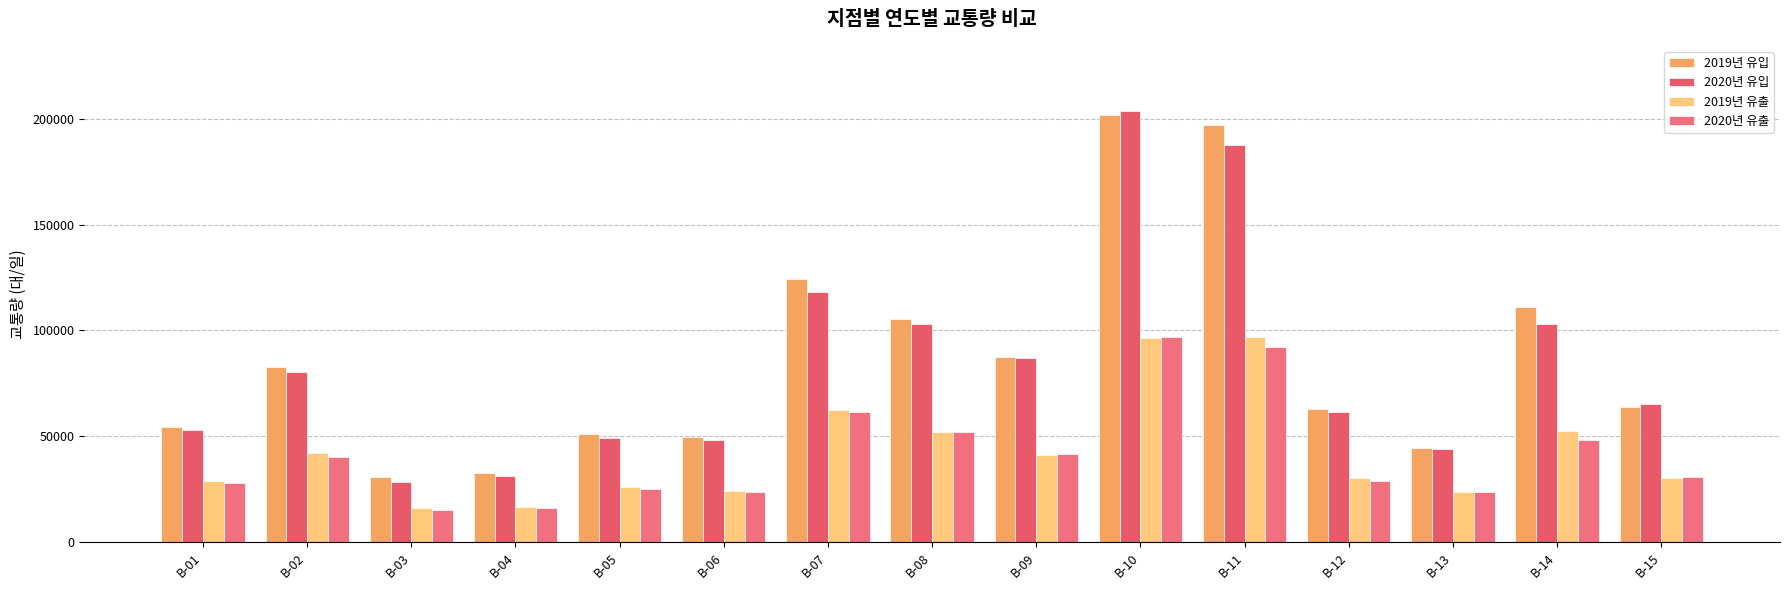

Which series changed the most between B-03 and B-09?

2020년 유입